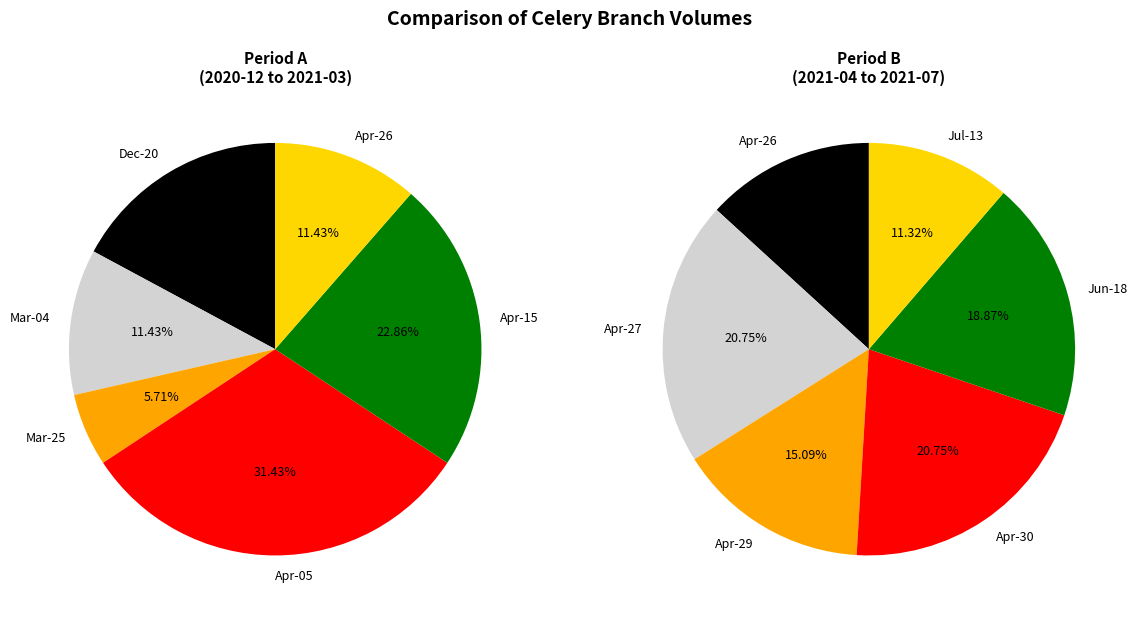

What percentage do 2021-04-15 and 2021-03-25 together represent?

28.6%